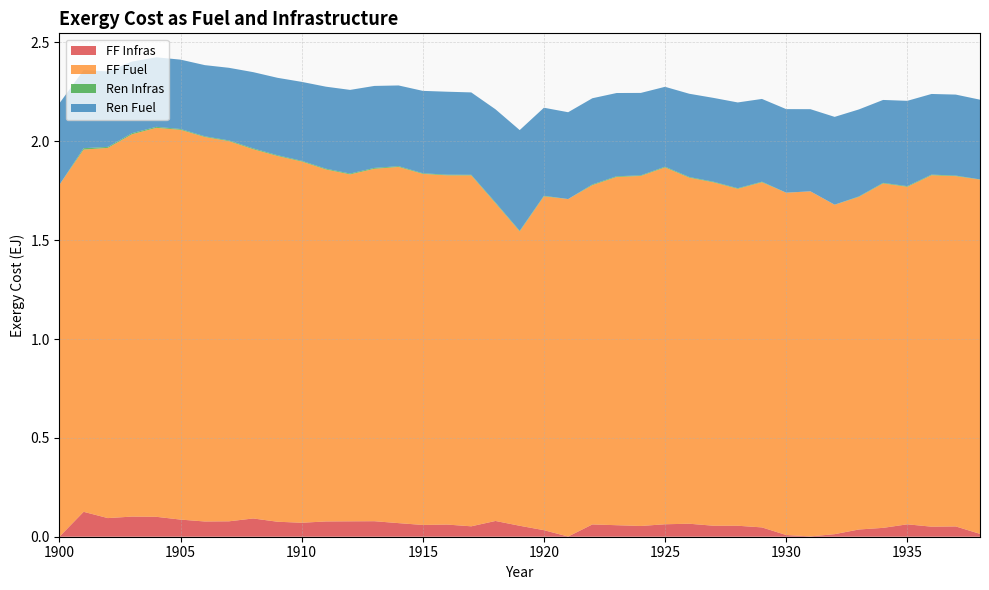

Reading right to left, extract all data points from this chart.

FF Infras: 1938=0.0	1937=0.1	1936=0.1	1935=0.1	1934=0.0	1933=0.0	1932=0.0	1931=0.0	1930=0.0	1929=0.0	1928=0.1	1927=0.1	1926=0.1	1925=0.1	1924=0.1	1923=0.1	1922=0.1	1921=0.0	1920=0.0	1919=0.1	1918=0.1	1917=0.1	1916=0.1	1915=0.1	1914=0.1	1913=0.1	1912=0.1	1911=0.1	1910=0.1	1909=0.1	1908=0.1	1907=0.1	1906=0.1	1905=0.1	1904=0.1	1903=0.1	1902=0.1	1901=0.1	1900=0.0
FF Fuel: 1938=1.8	1937=1.8	1936=1.8	1935=1.7	1934=1.7	1933=1.7	1932=1.7	1931=1.7	1930=1.7	1929=1.7	1928=1.7	1927=1.7	1926=1.8	1925=1.8	1924=1.8	1923=1.8	1922=1.7	1921=1.7	1920=1.7	1919=1.5	1918=1.6	1917=1.8	1916=1.8	1915=1.8	1914=1.8	1913=1.8	1912=1.8	1911=1.8	1910=1.8	1909=1.9	1908=1.9	1907=1.9	1906=1.9	1905=2.0	1904=2.0	1903=1.9	1902=1.9	1901=1.8	1900=1.8
Ren Infras: 1938=0.0	1937=0.0	1936=0.0	1935=0.0	1934=0.0	1933=0.0	1932=0.0	1931=0.0	1930=0.0	1929=0.0	1928=0.0	1927=0.0	1926=0.0	1925=0.0	1924=0.0	1923=0.0	1922=0.0	1921=0.0	1920=0.0	1919=0.0	1918=0.0	1917=0.0	1916=0.0	1915=0.0	1914=0.0	1913=0.0	1912=0.0	1911=0.0	1910=0.0	1909=0.0	1908=0.0	1907=0.0	1906=0.0	1905=0.0	1904=0.0	1903=0.0	1902=0.0	1901=0.0	1900=0.0
Ren Fuel: 1938=0.4	1937=0.4	1936=0.4	1935=0.4	1934=0.4	1933=0.4	1932=0.4	1931=0.4	1930=0.4	1929=0.4	1928=0.4	1927=0.4	1926=0.4	1925=0.4	1924=0.4	1923=0.4	1922=0.4	1921=0.4	1920=0.4	1919=0.5	1918=0.5	1917=0.4	1916=0.4	1915=0.4	1914=0.4	1913=0.4	1912=0.4	1911=0.4	1910=0.4	1909=0.4	1908=0.4	1907=0.4	1906=0.4	1905=0.4	1904=0.4	1903=0.4	1902=0.4	1901=0.4	1900=0.4